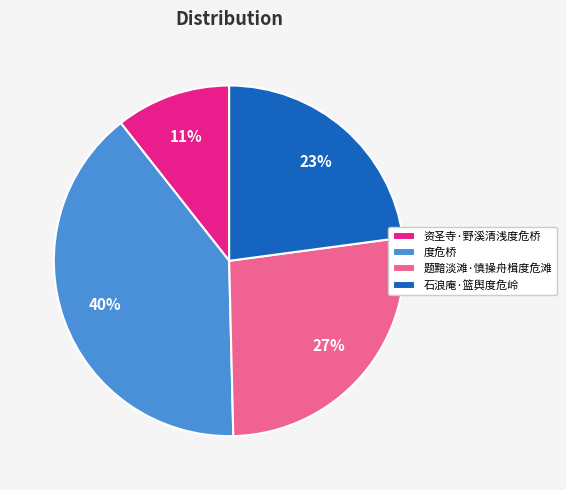

To the nearest percent, what is the difference between the largest and smallest slice percentages?

29%